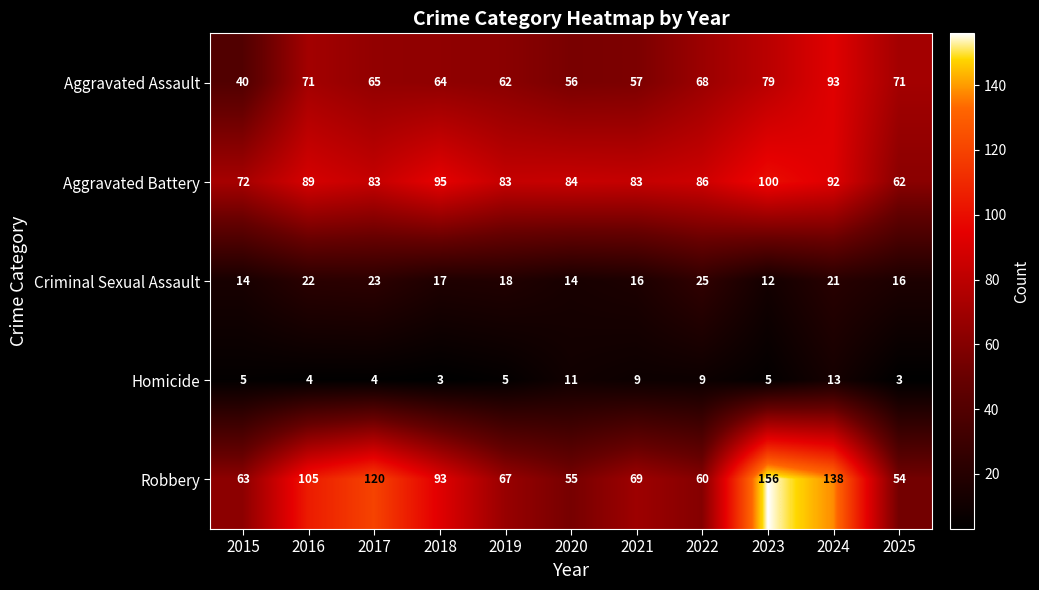

Which category has the highest value across all series?

2023